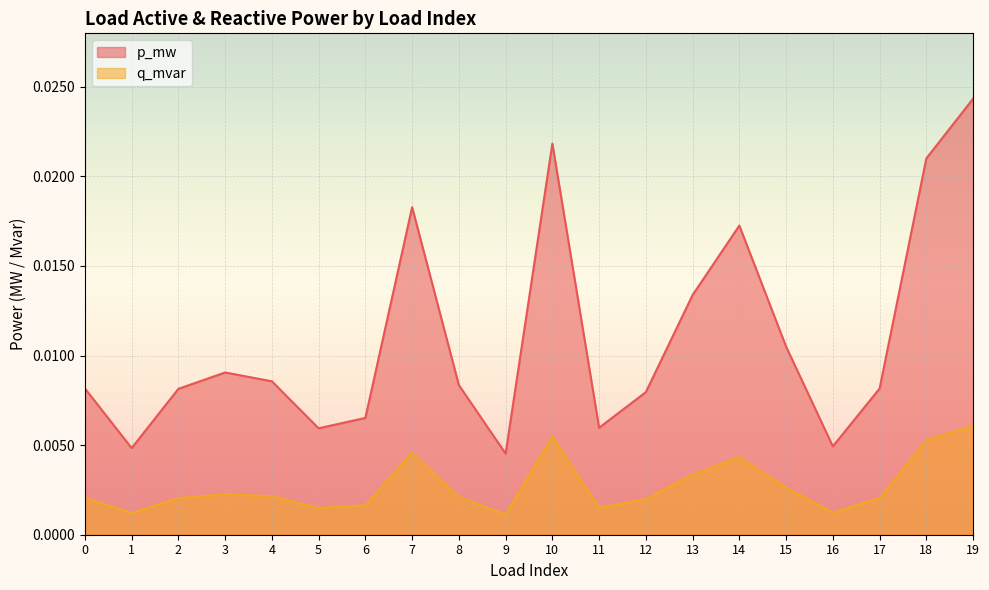

Which series has the widest spread of values?

p_mw